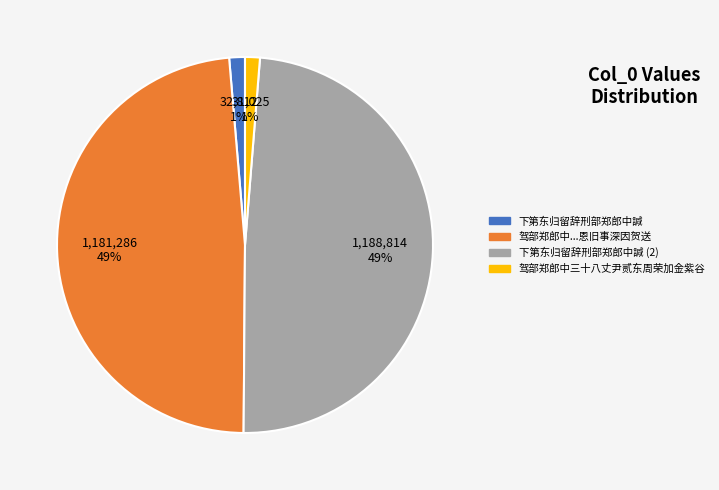

To the nearest percent, what is the average slice percentage?

25%